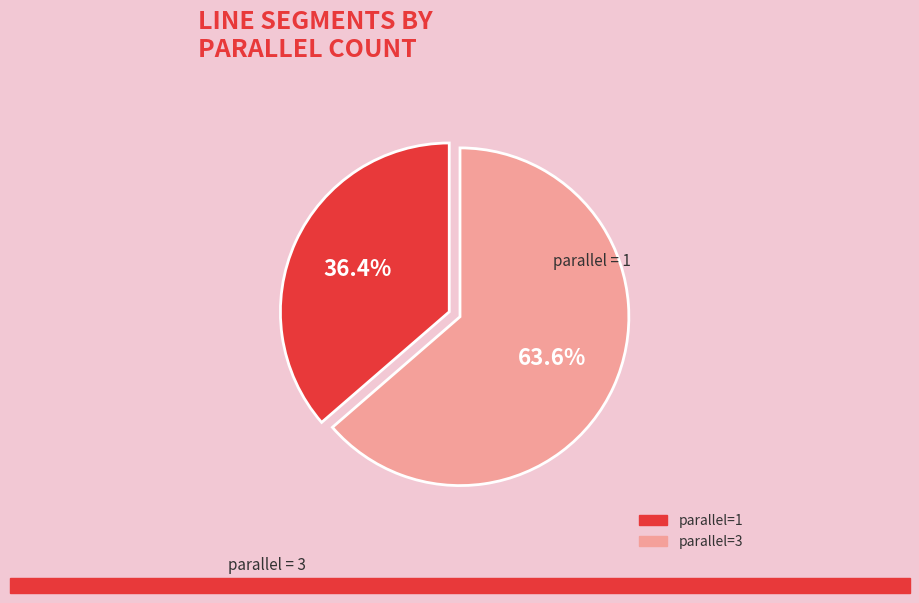

To the nearest percent, what is the average slice percentage?

50%